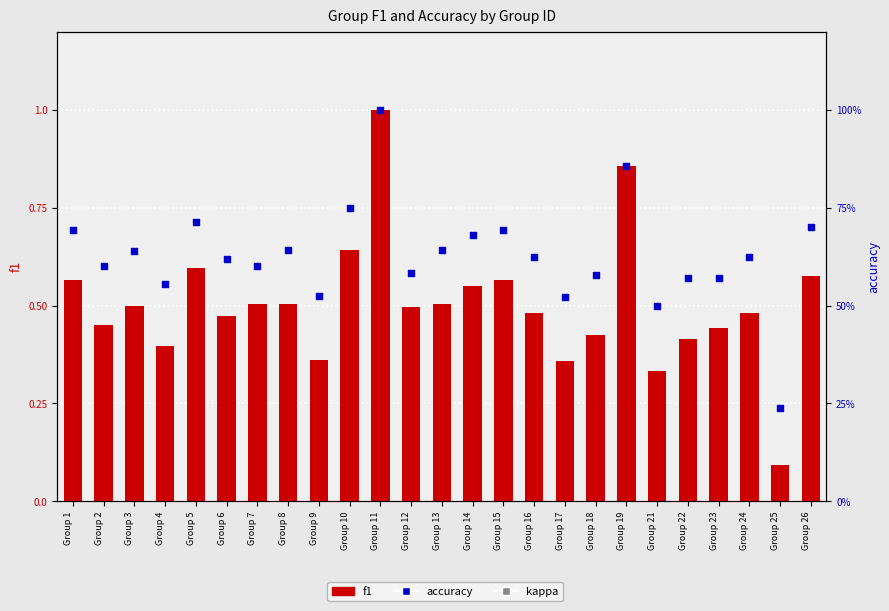

Which series contains the lowest Y value?

f1